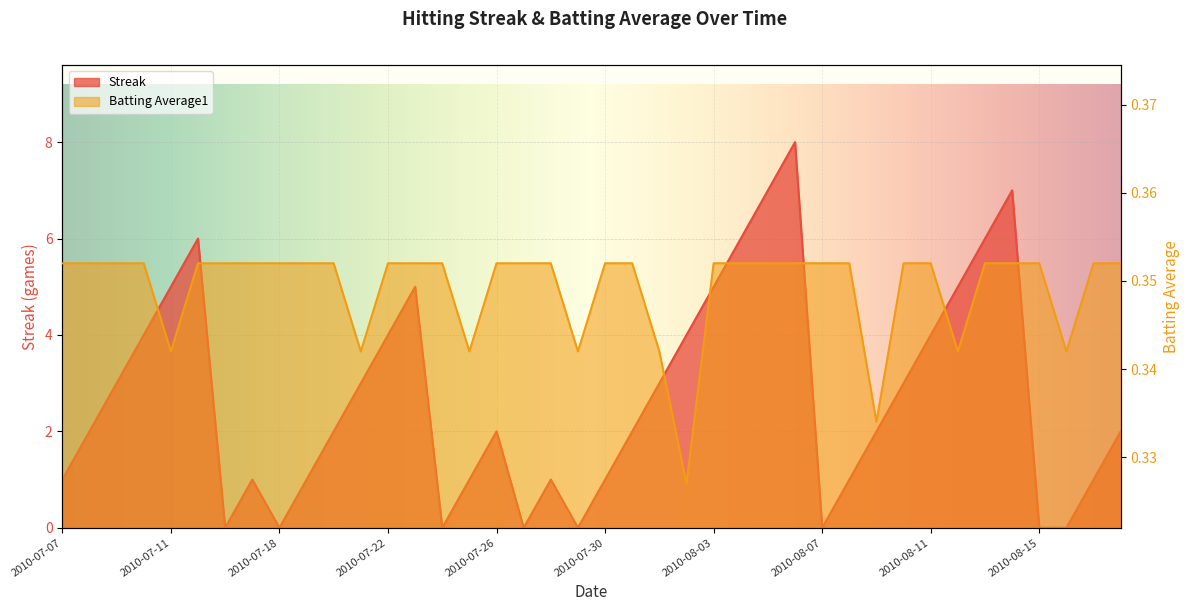

Count the Streak values in the range 1 to 5.

26